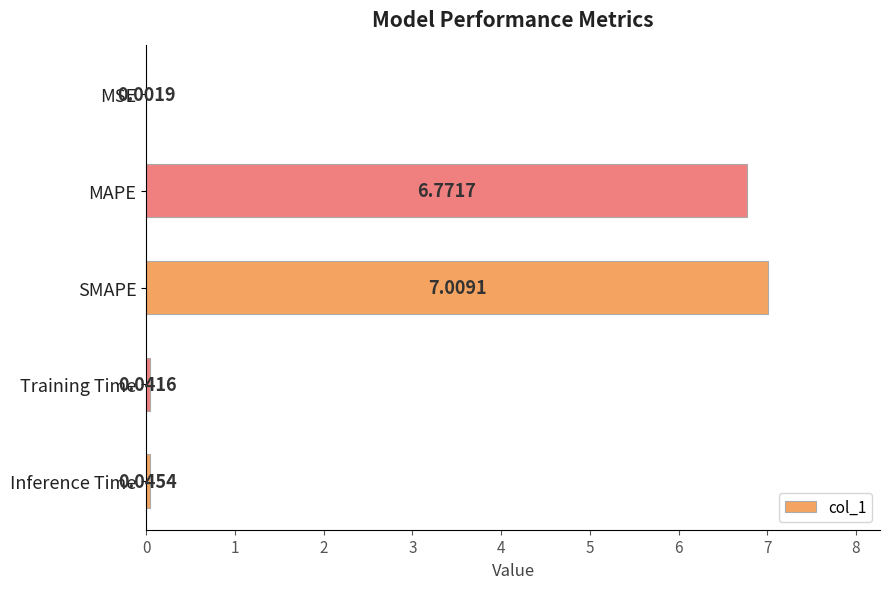

Which has a higher value, MSE or MAPE?

MAPE